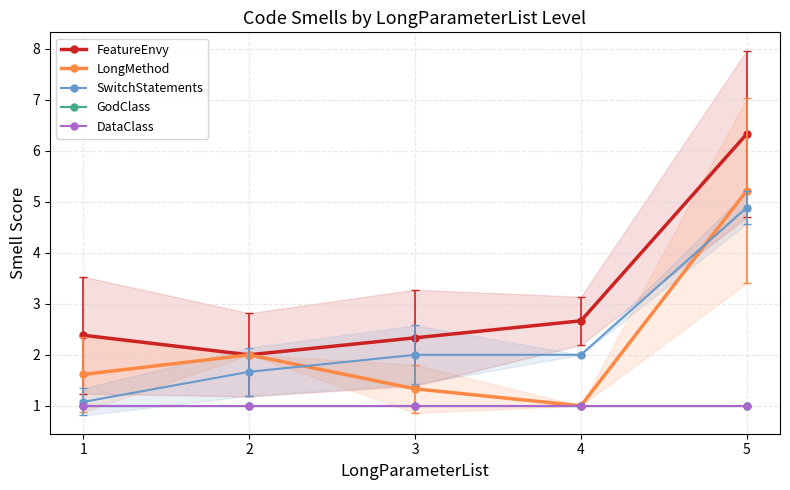

The value of DataClass at 4 is 1.0. True or false?

True